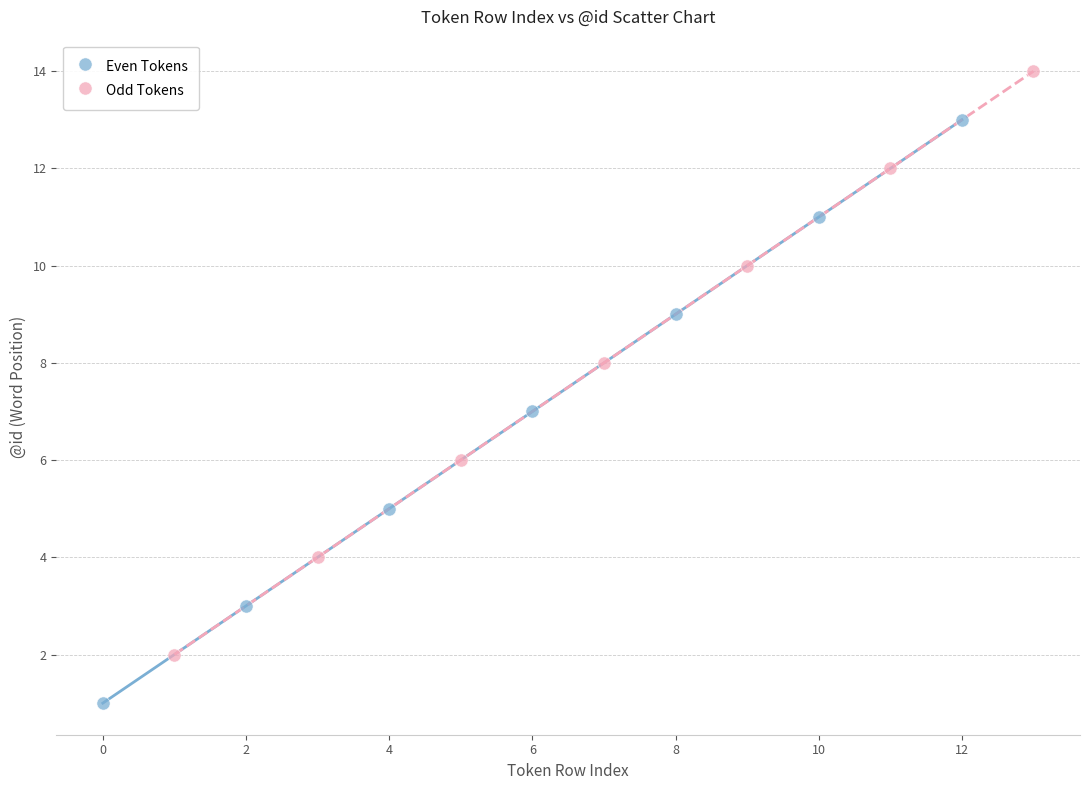

Which series contains the lowest Y value?

Even Tokens